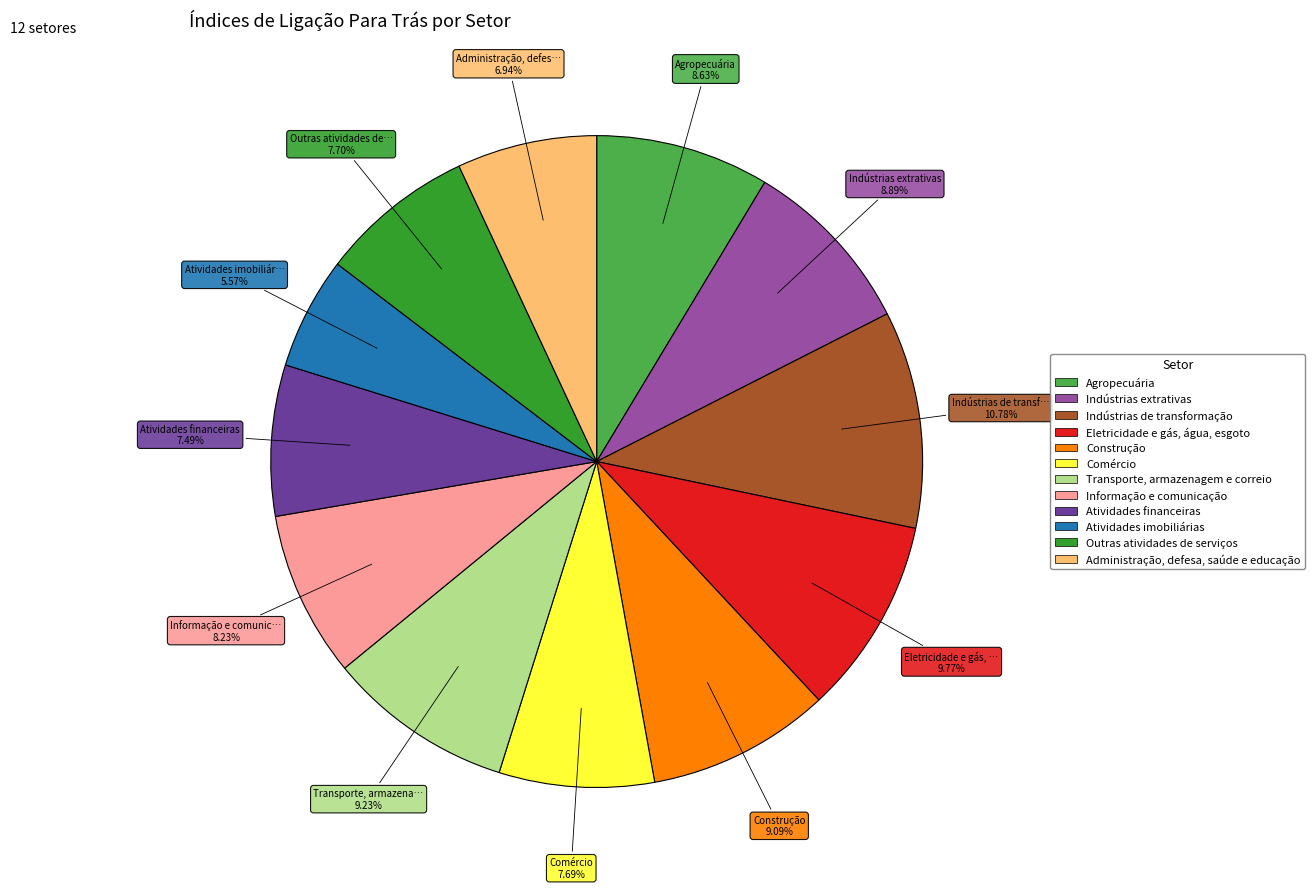

What is the ratio of the value at Atividades financeiras to the value at Indústrias de transformação?

0.7